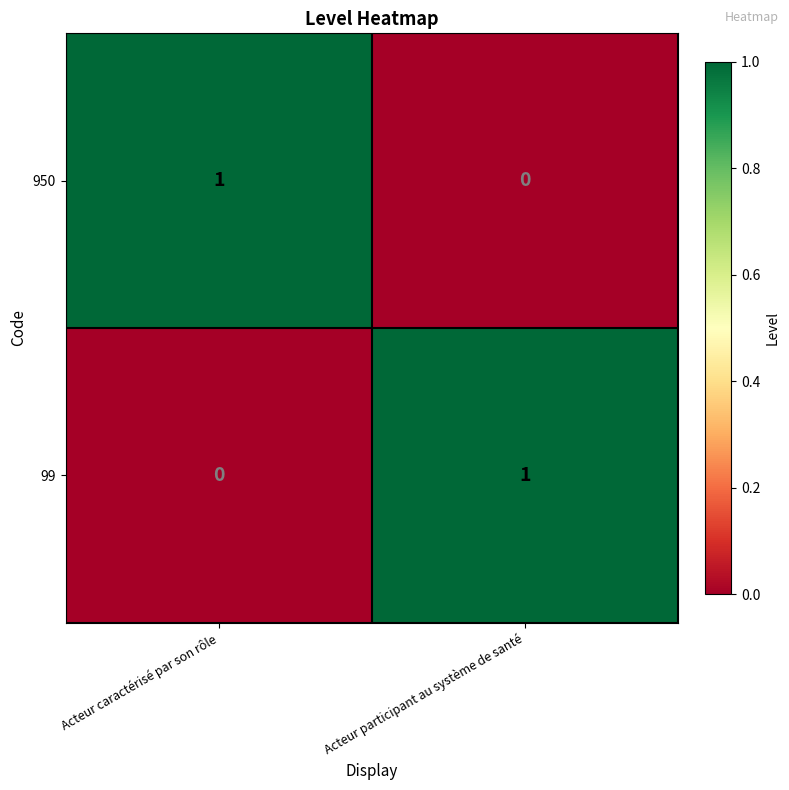

Which category has the highest value in the 950 series?

Acteur caractérisé par son rôle